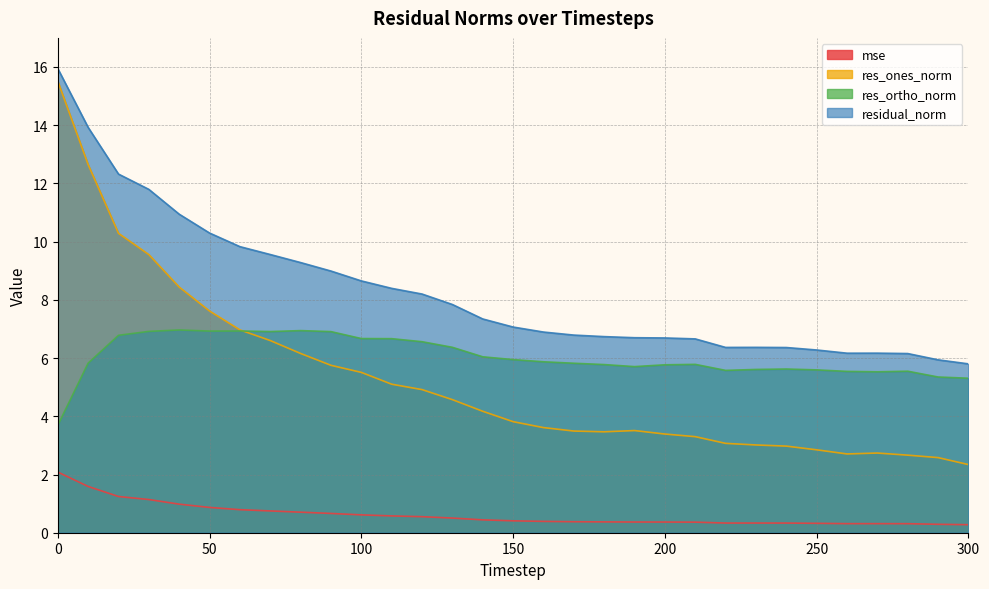

What is the approximate value of mse at 60?

0.8